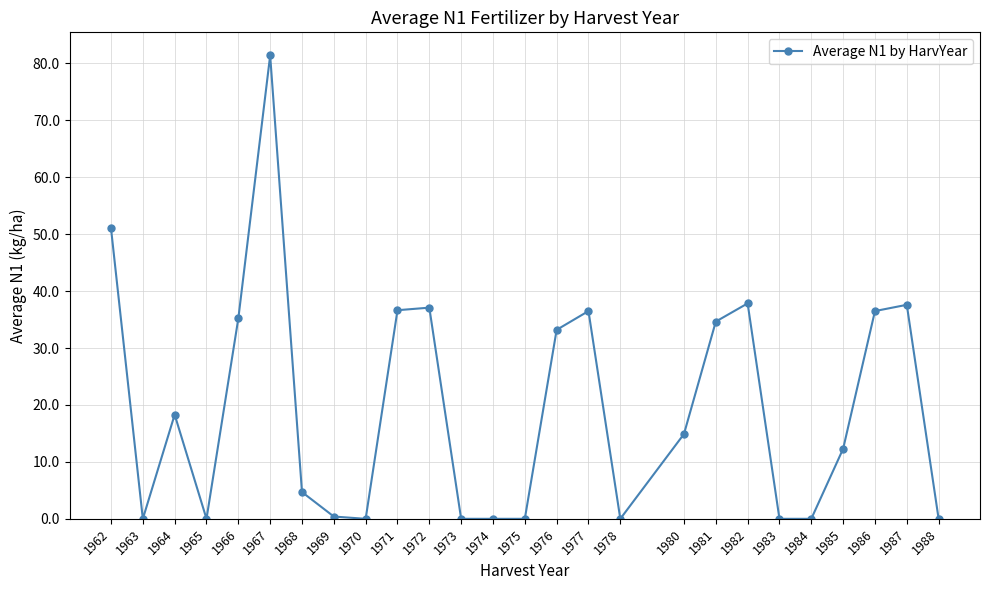

What is the sum of all values?

508.3